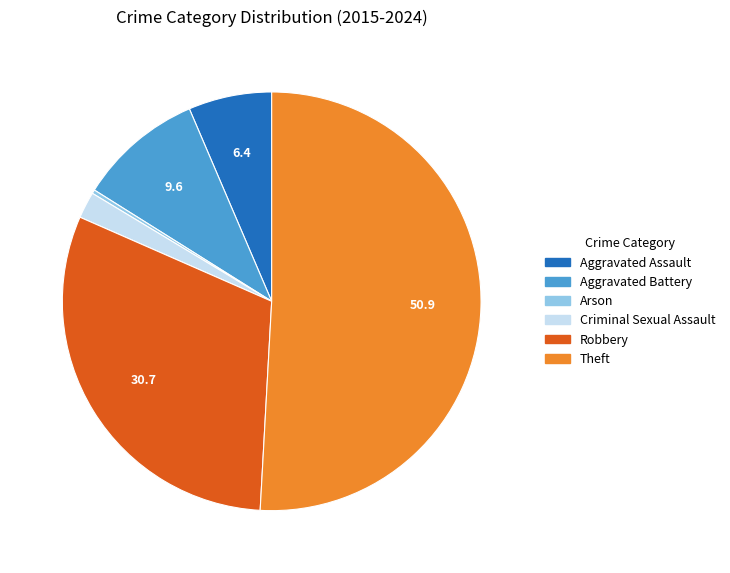

Does any single category account for the majority?

Yes